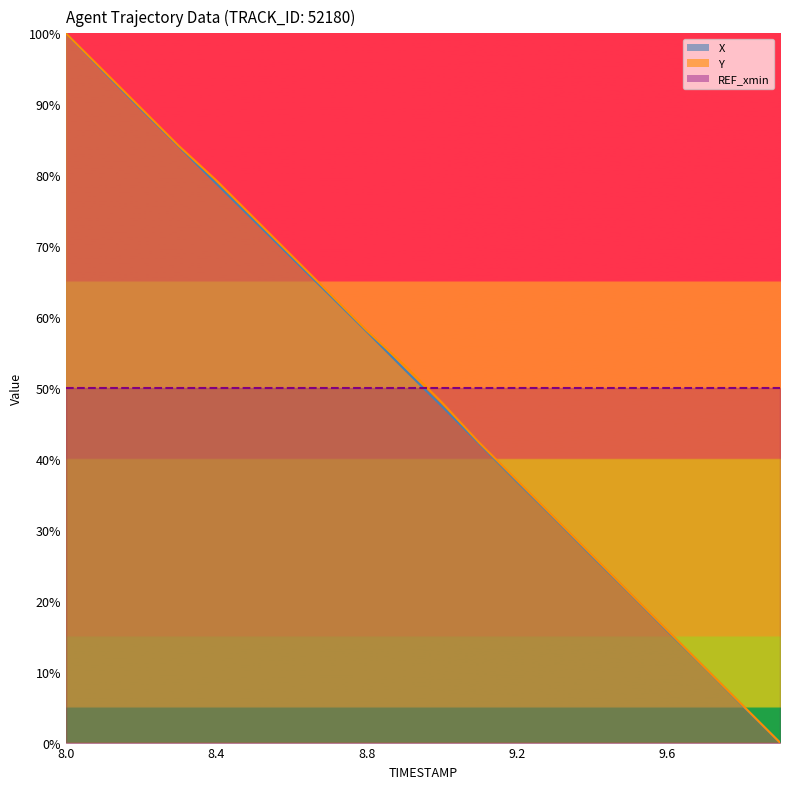

List the series in order of their peak value, highest first.

X, Y